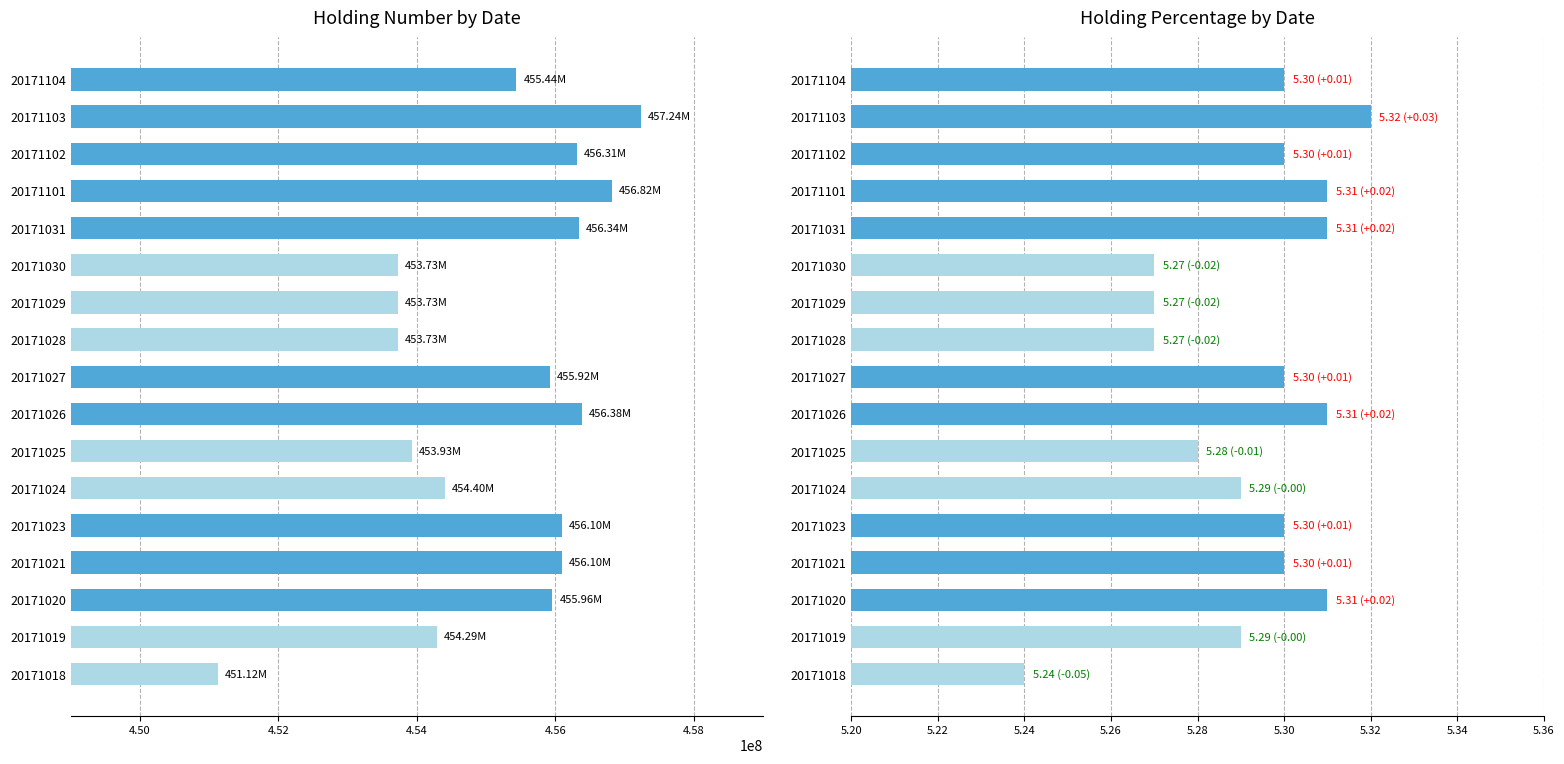

Which series has the largest range (max minus min)?

holding_num